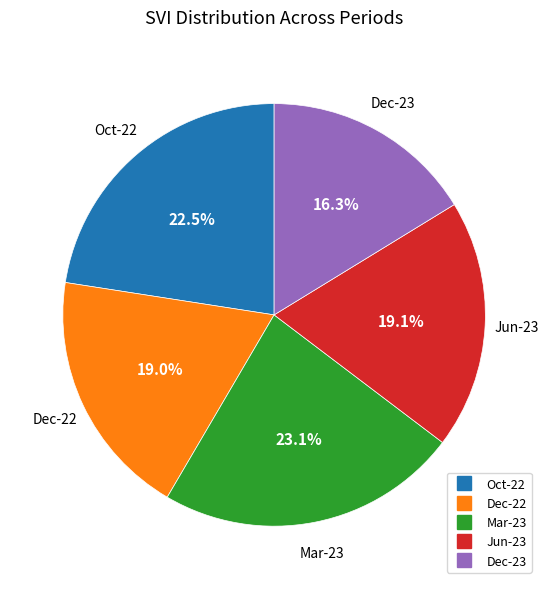

What percentage is NOT represented by Oct-22?

77.5%